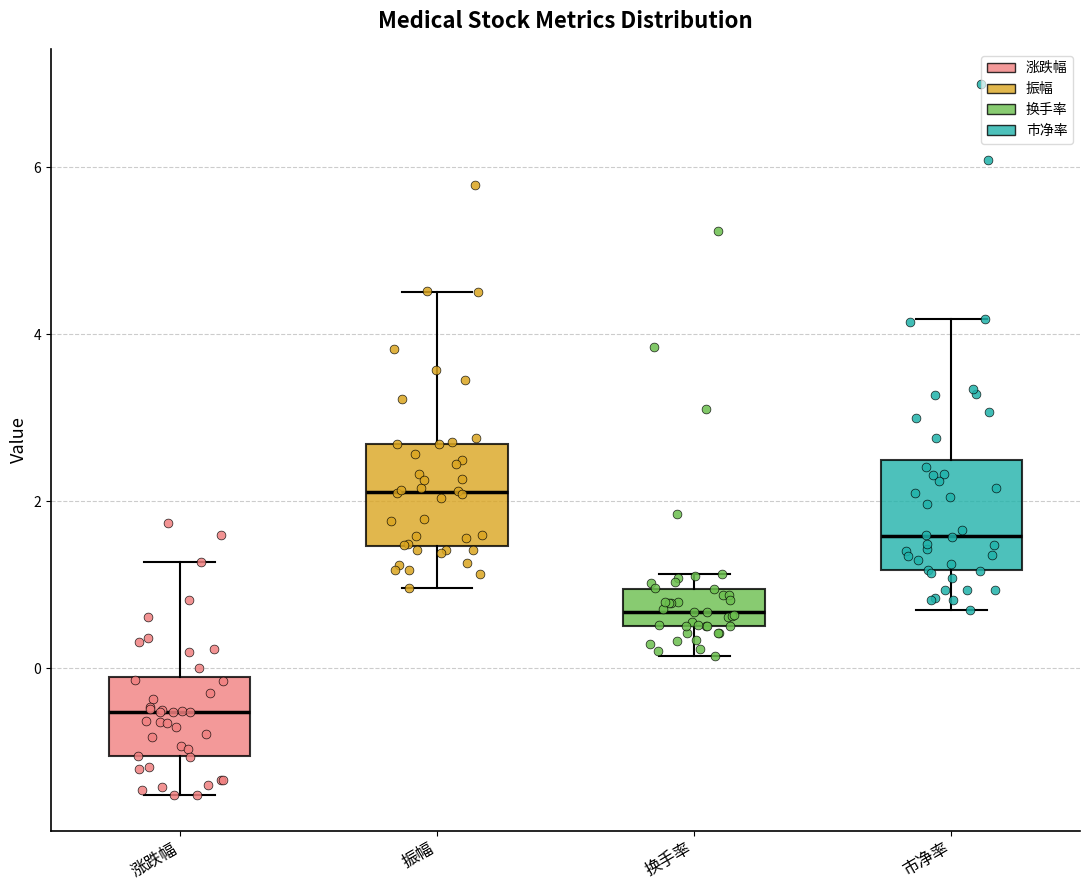

Reading left to right, transcribe this box plot: for each box, give where its median line is, the range the box spans, and where its two whiskers end, as read against the y-axis. The values are not printed on the chart, so give them approximately, as read against the axis.

涨跌幅: median -0.6, box -1.0 to -0.2, whiskers -1.6 to 1.2
振幅: median 2.2, box 1.4 to 2.6, whiskers 1.0 to 4.6
换手率: median 0.6 (inside the box), box 0.6 to 1.0, whiskers 0.2 to 1.2
市净率: median 1.6, box 1.2 to 2.4, whiskers 0.8 to 4.2